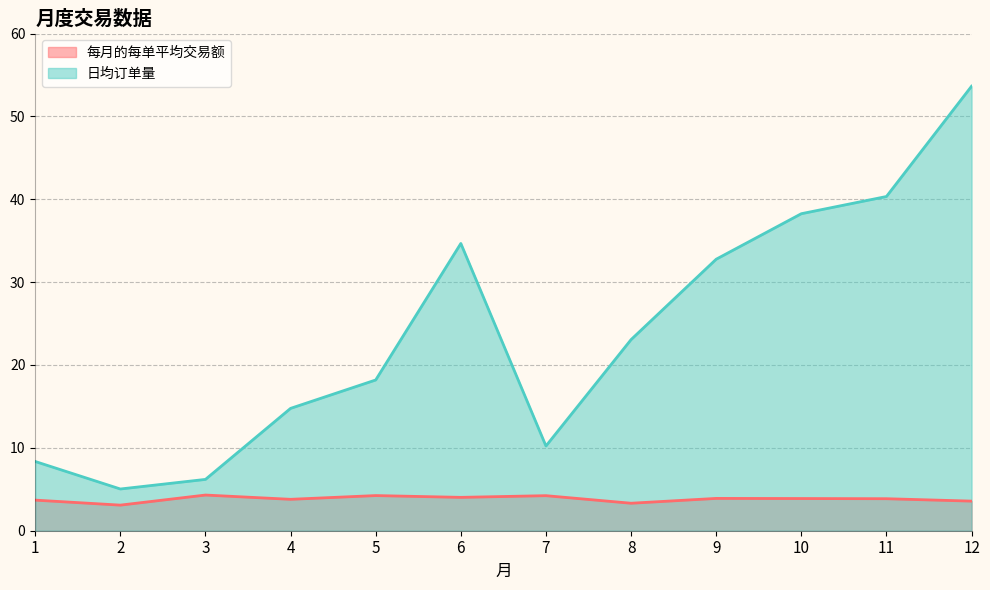

Where does the 日均订单量 series first go above 23?

6